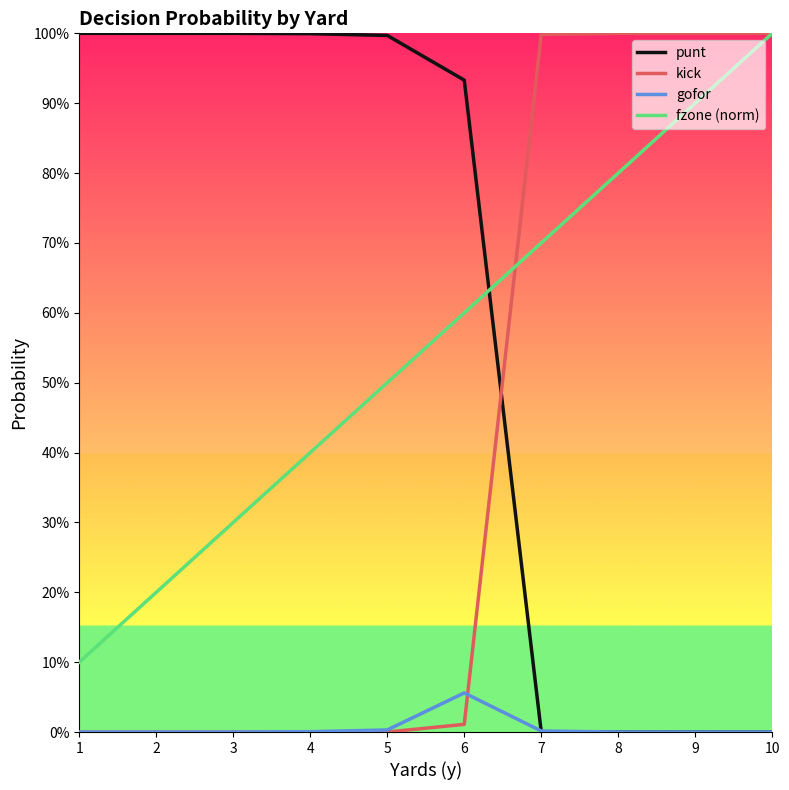

What is the sum of all punt values?

5.9